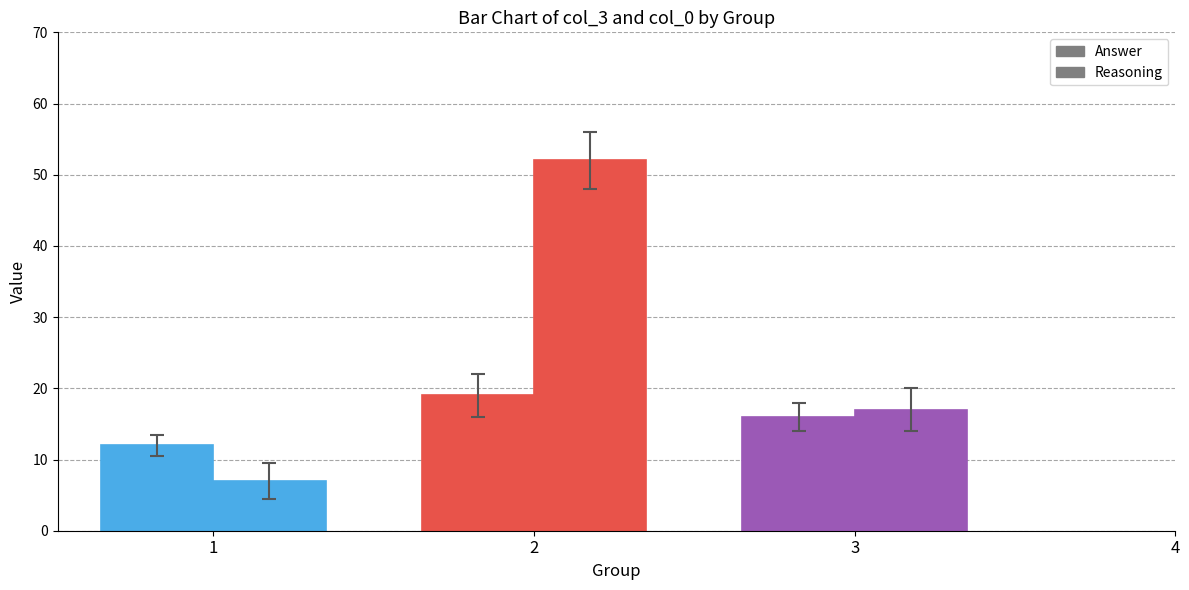

List the series in order of their peak value, lowest first.

col_0, col_3